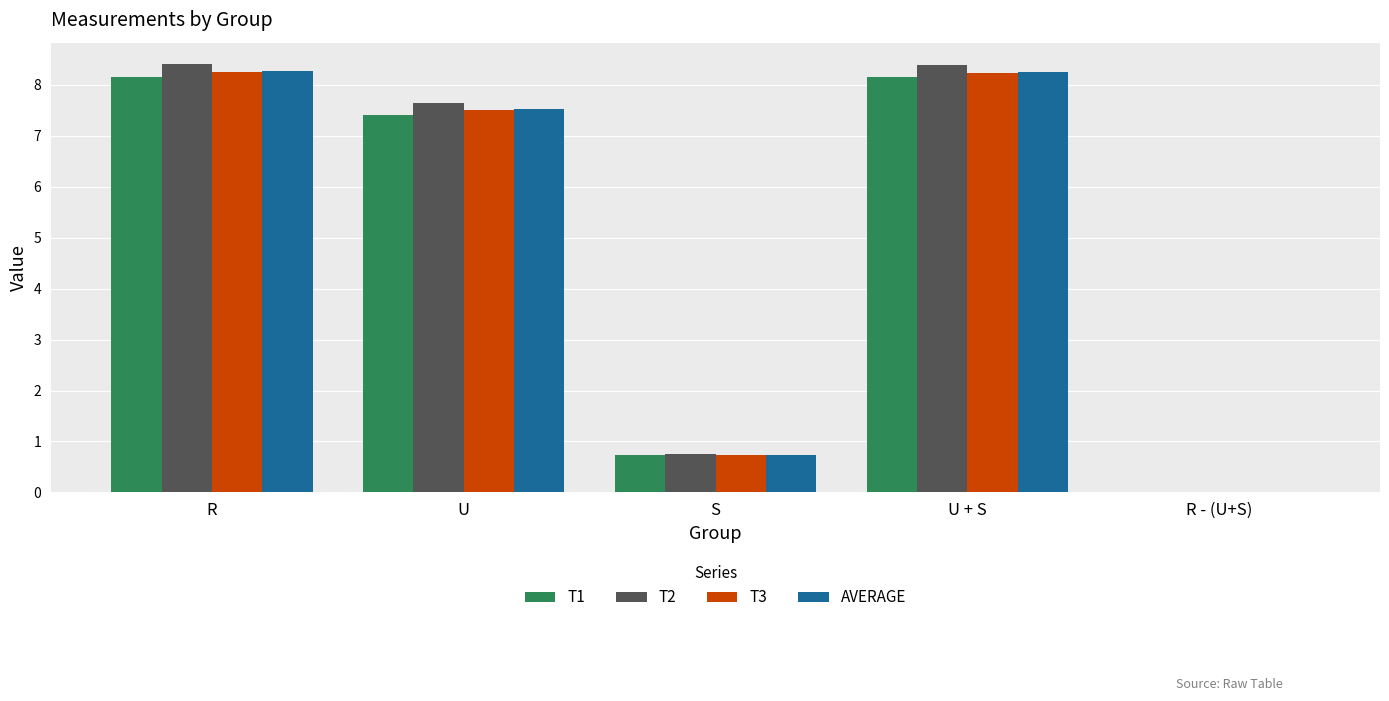

The value of T2 at R - (U+S) is 0.0. True or false?

True